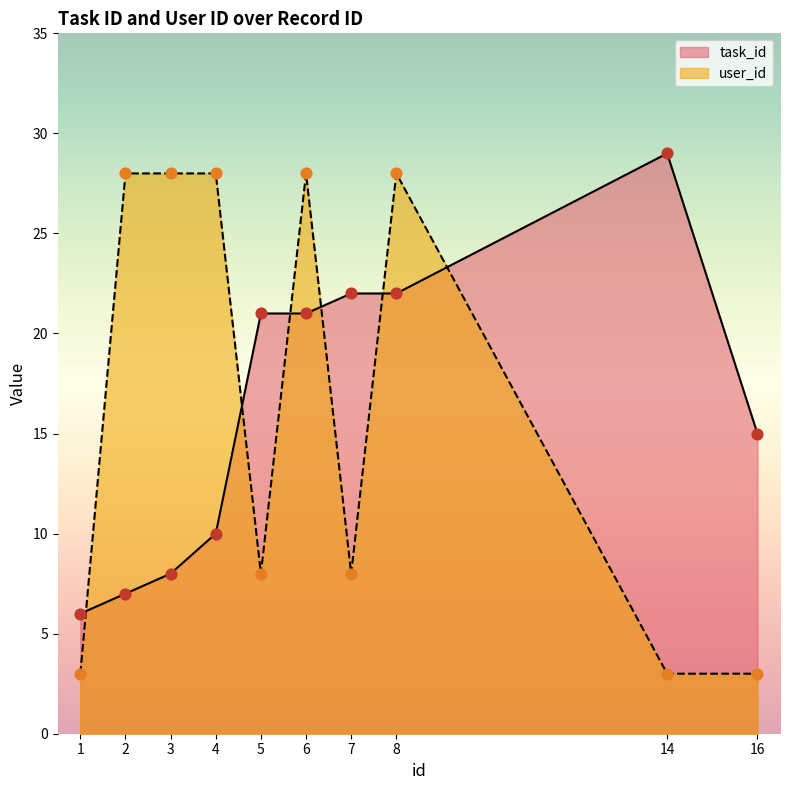

What are all the series names shown in the legend?

task_id, user_id